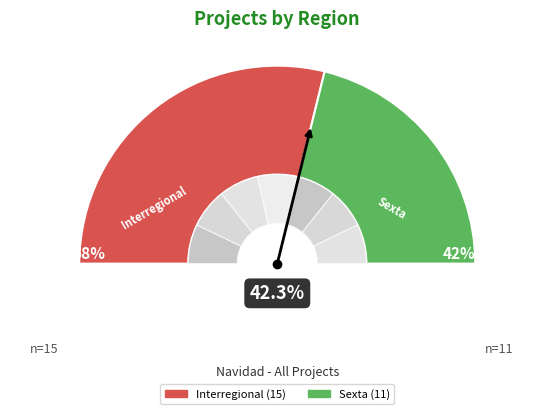

What is the smallest slice in the pie chart?

Sexta